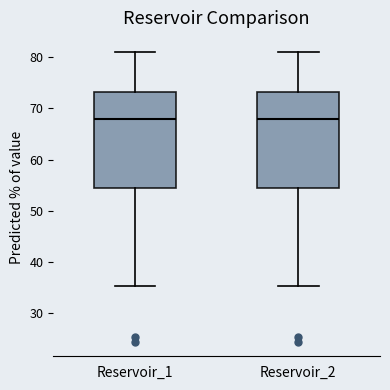

Where does the upper whisker of the box for Reservoir_2 end on the y-axis? The values are not printed on the chart, so give them approximately, as read against the axis.

81